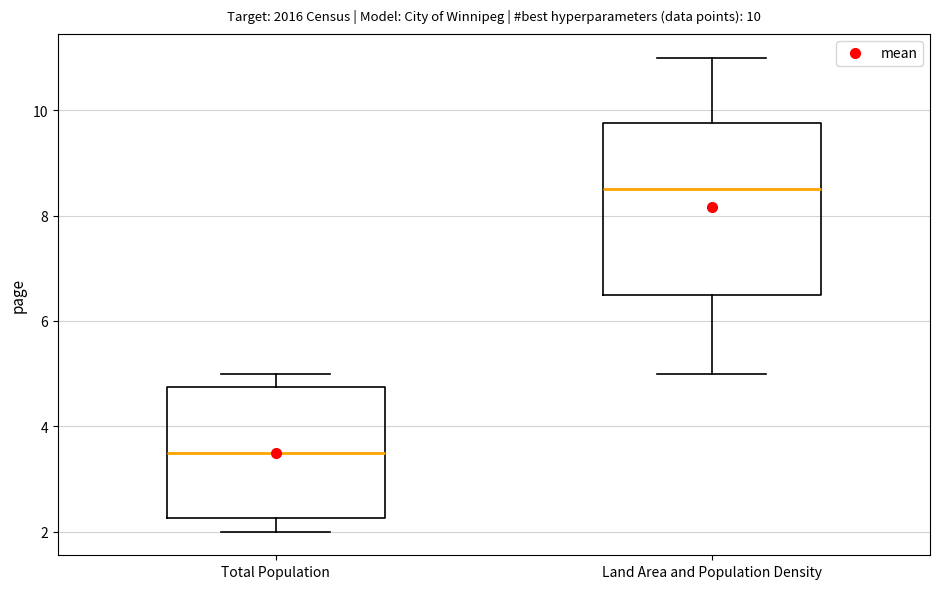

Which box has the lowest median line?

Total Population